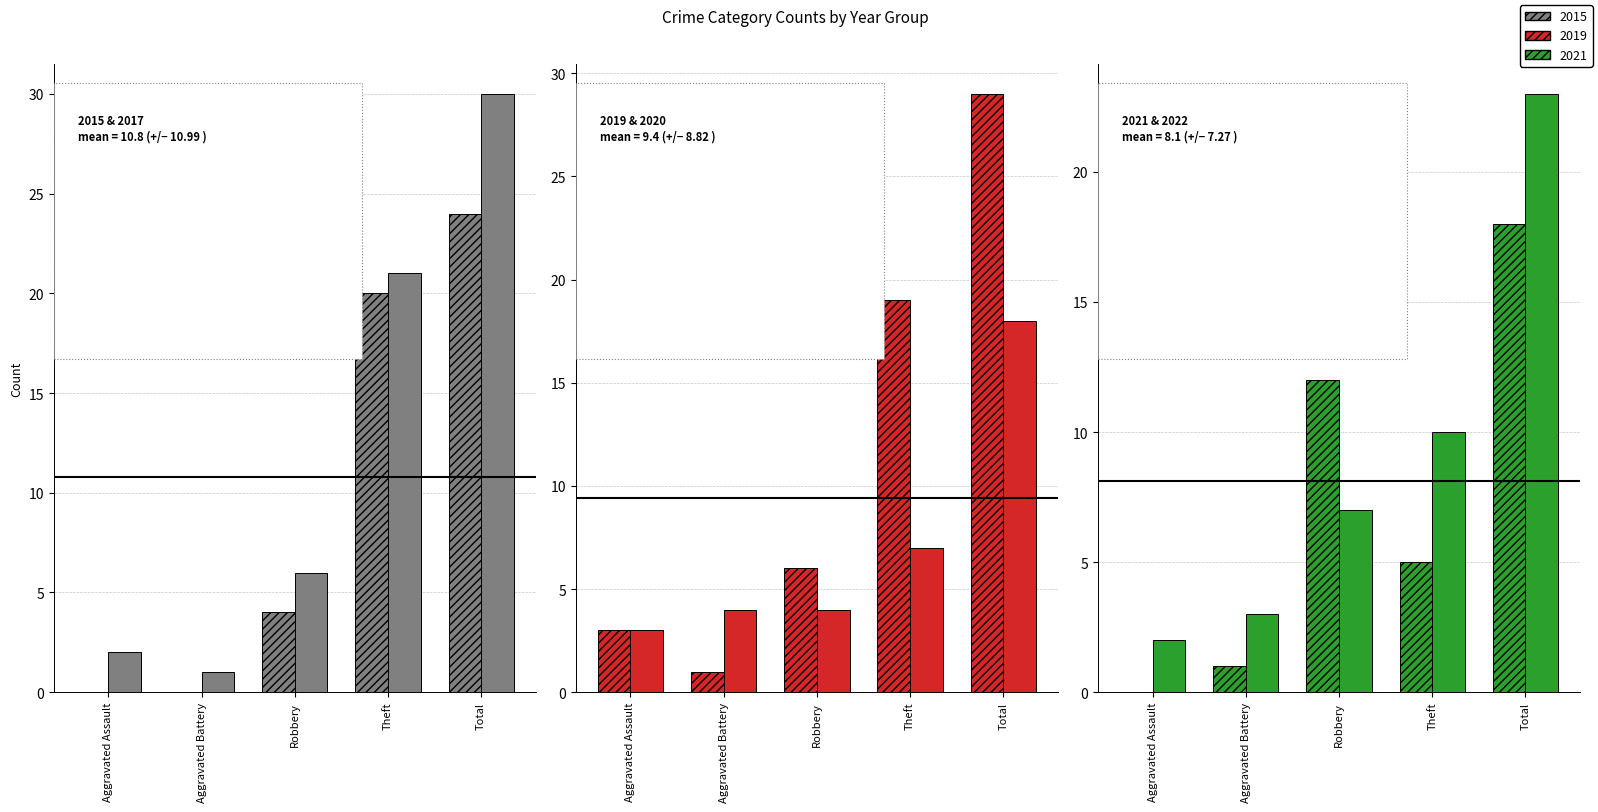

What is the average value of the 2015 series?

10